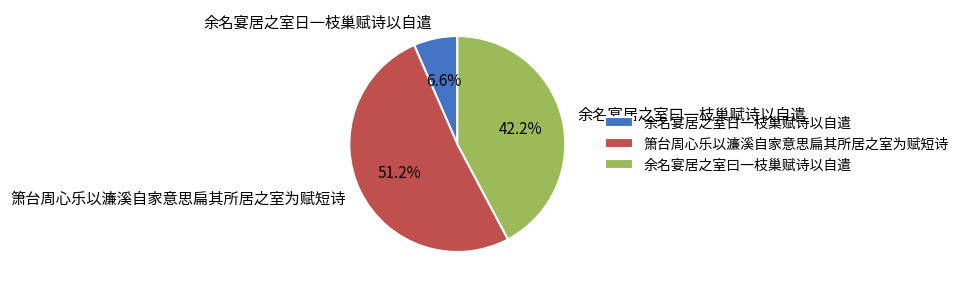

Count the number of slices in the pie.

3